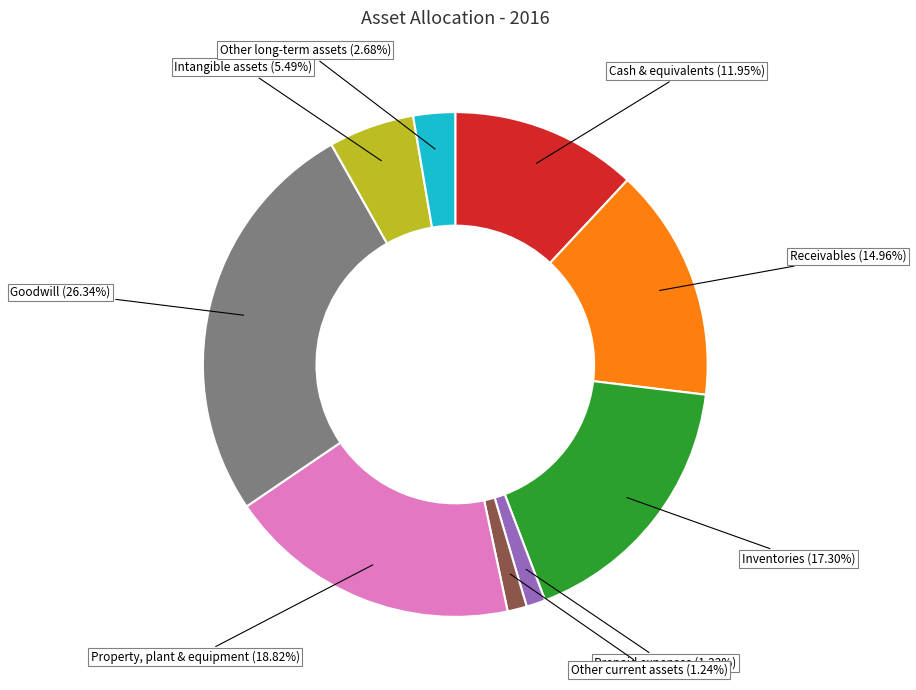

To the nearest percent, what portion does Intangible assets represent?

5%